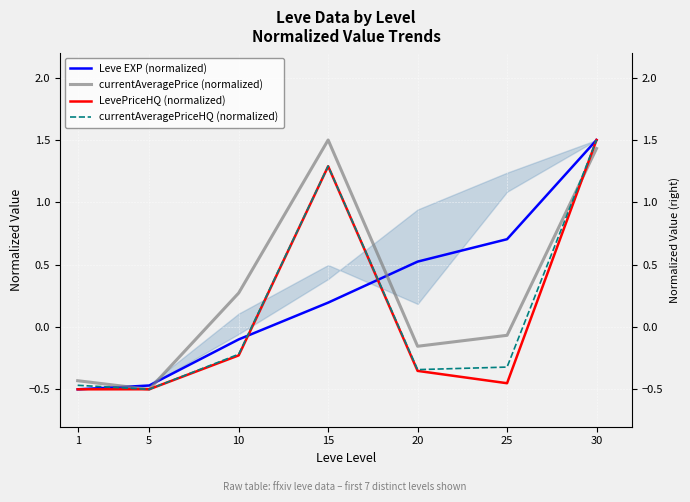

The value of LevePriceHQ (normalized) at 10 is -0.3. True or false?

False